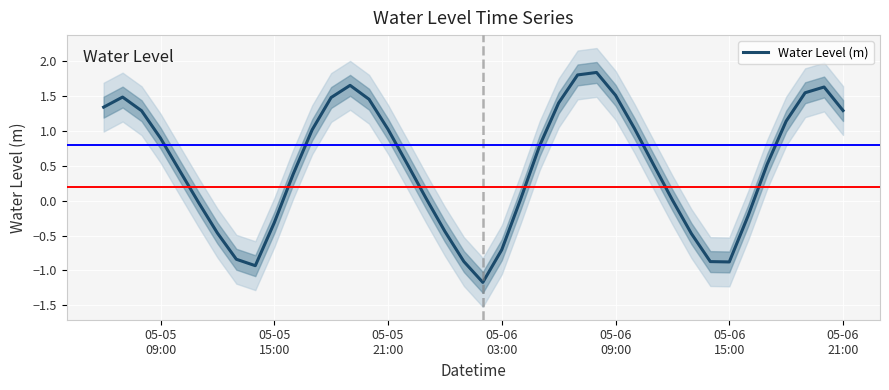

What is the lowest value of the Water Level (m) series?

-1.2